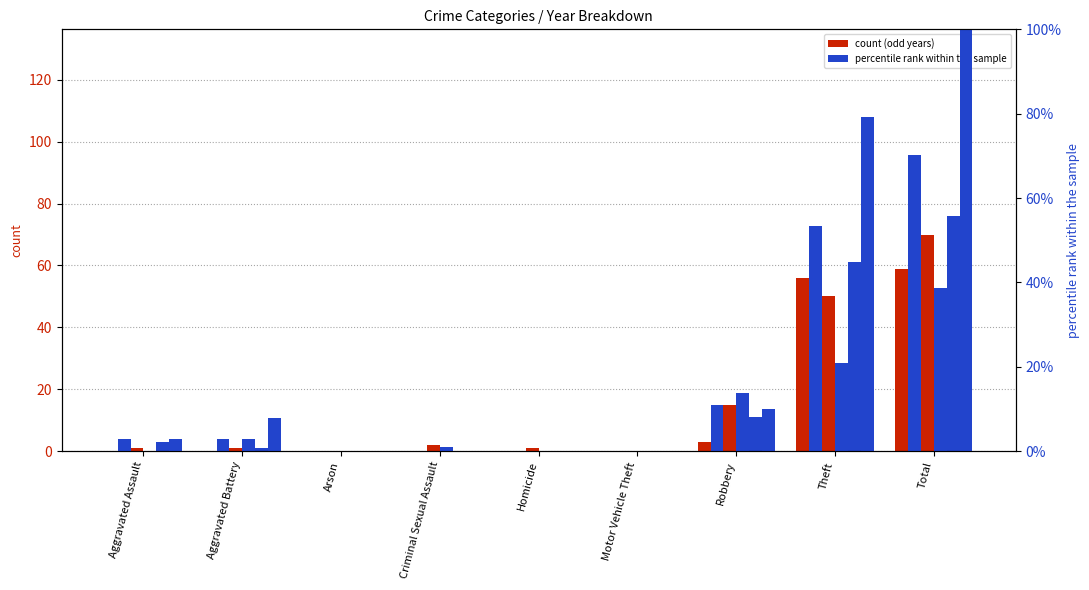

How many values in the 2017 % series exceed 2?

5